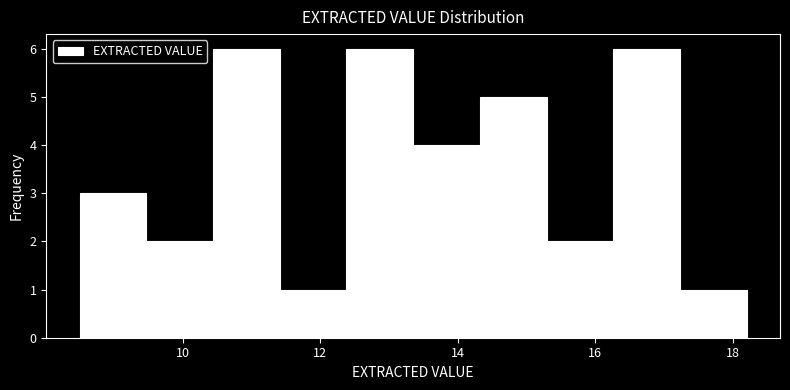

Reading left to right, transcribe this chart: for each bar, give the range it covers on the x-axis and its height. Neither the bar edges nor the heights are printed on the chart, so give them approximately, as read against the axes.

8.6 to 9.4: 3
9.4 to 10.4: 2
10.4 to 11.4: 6
11.4 to 12.4: 1
12.4 to 13.4: 6
13.4 to 14.4: 4
14.4 to 15.2: 5
15.2 to 16.2: 2
16.2 to 17.2: 6
17.2 to 18.2: 1